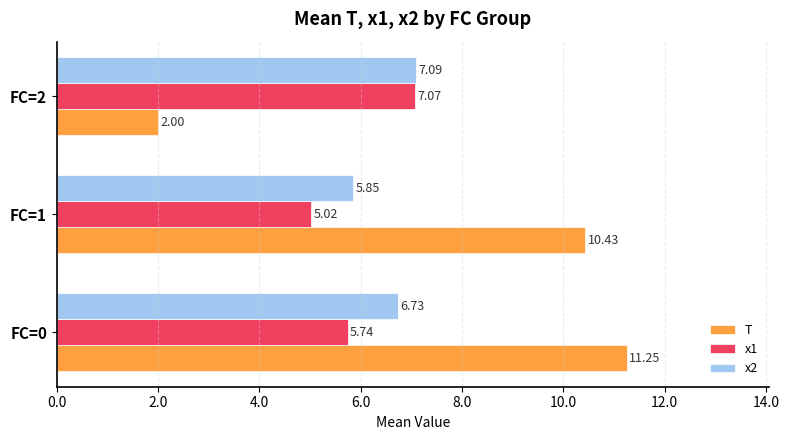

Which series has the widest spread of values?

T